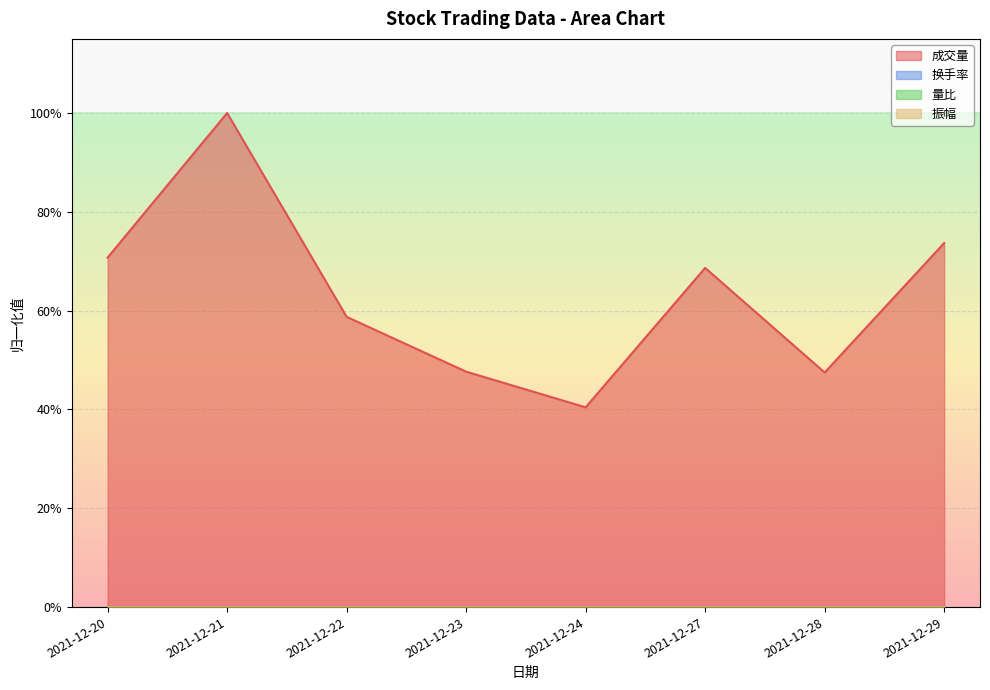

Where is the first local maximum for 振幅?

2021-12-21